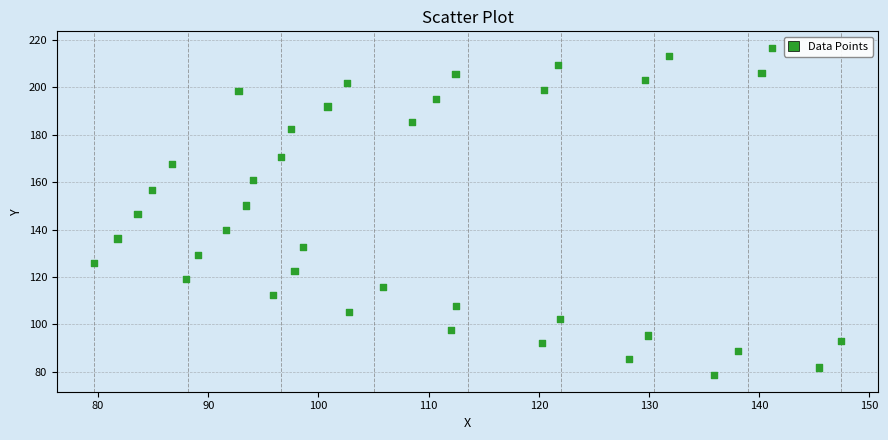

What is the range of Y values (max minus min)?

138.1